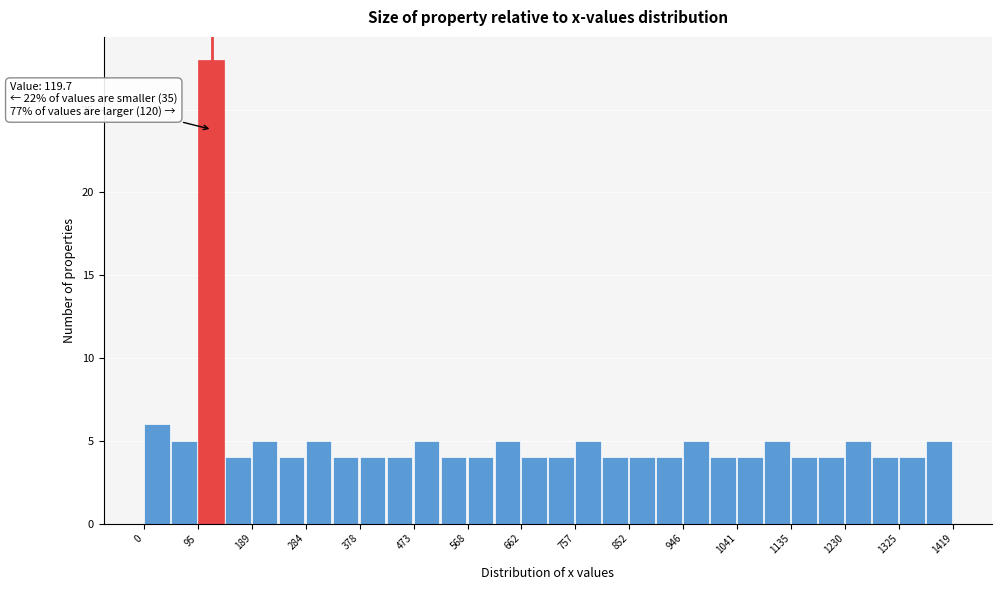

Which range on the x-axis has the tallest bar?

90 to 140